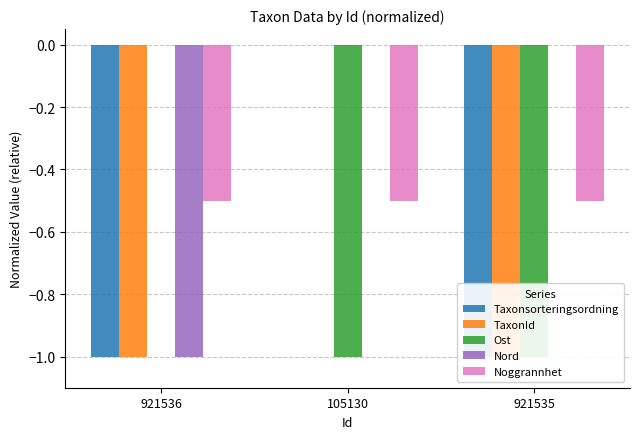

Reading right to left, transcribe all the data shown in this chart.

Taxonsorteringsordning: -1.0	0.0	-1.0
TaxonId: -1.0	0.0	-1.0
Ost: -1.0	-1.0	0.0
Nord: 0.0	0.0	-1.0
Noggrannhet: -0.5	-0.5	-0.5